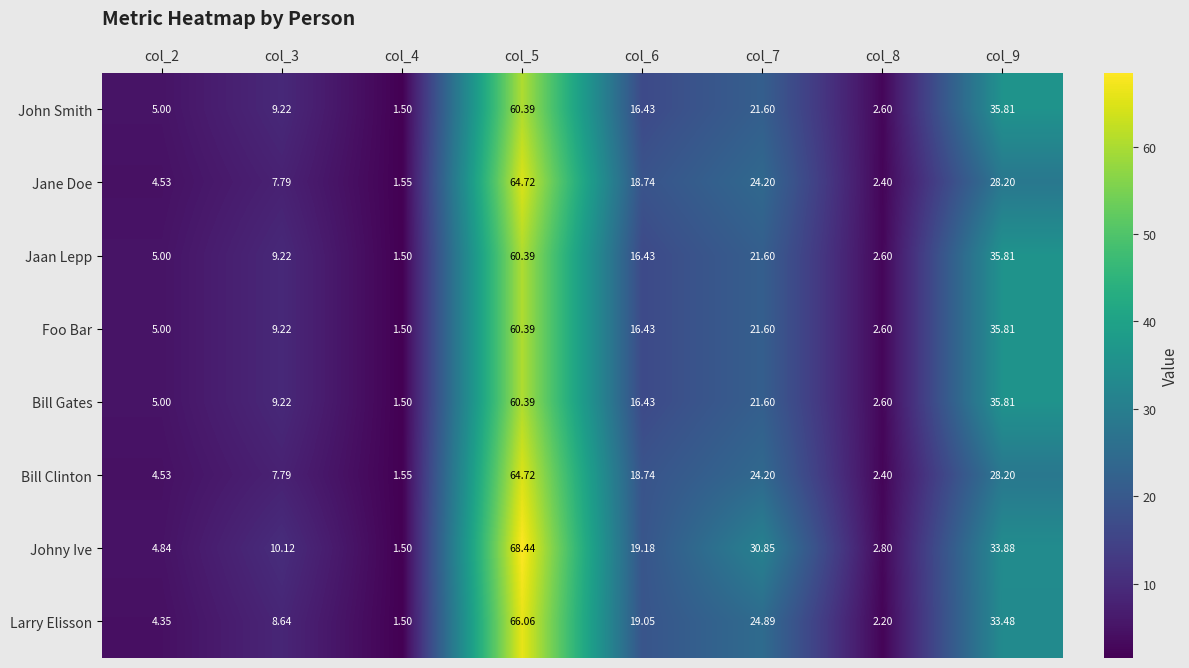

Which series has the widest spread of values?

Johny Ive